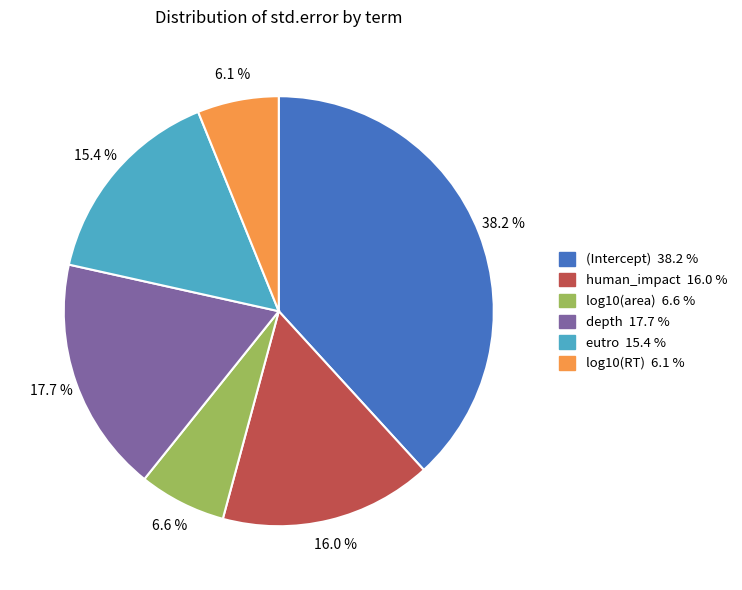

Which category has the biggest portion of the pie?

(Intercept)